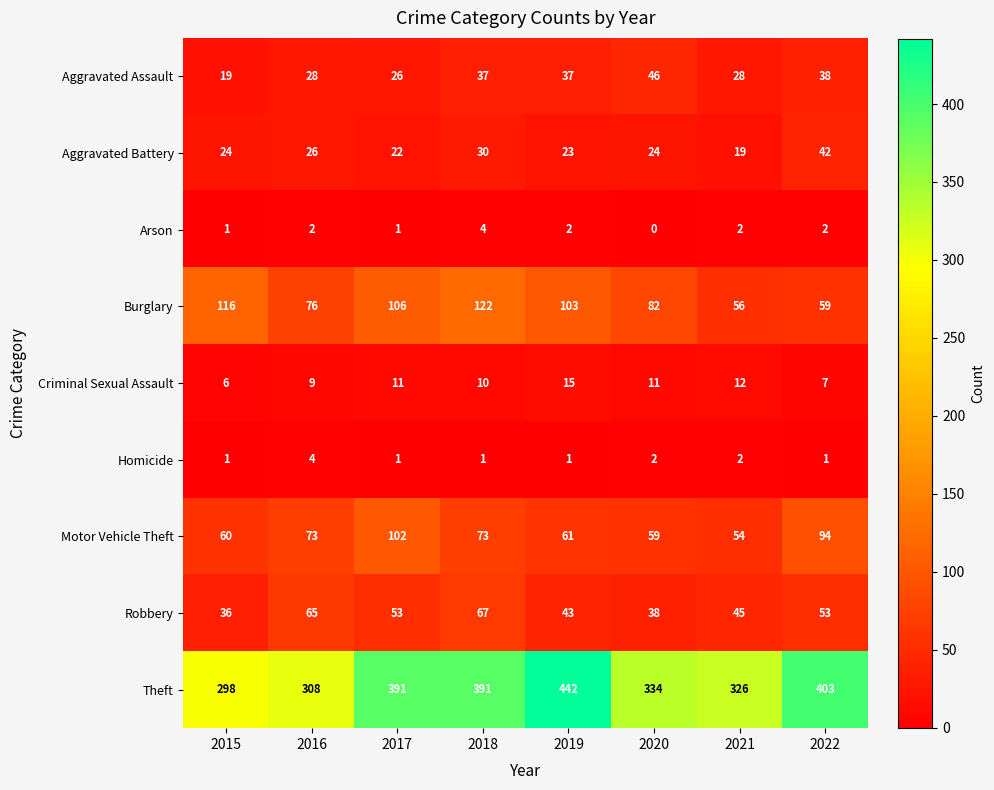

What is the total value across all series at 2019?

727